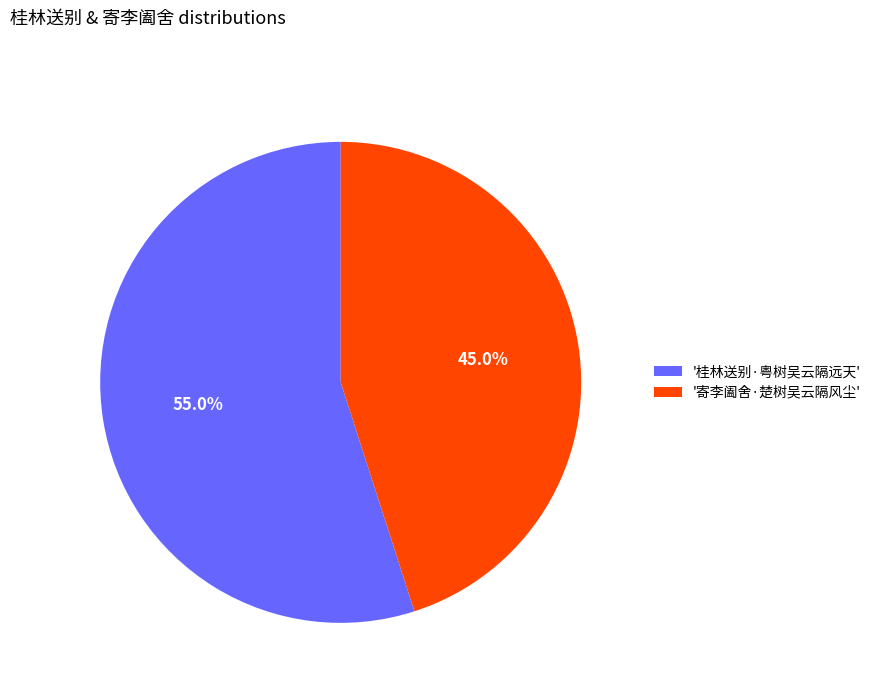

Which has a higher value, '寄李阖舍·楚树吴云隔风尘' or '桂林送别·粤树吴云隔远天'?

'桂林送别·粤树吴云隔远天'